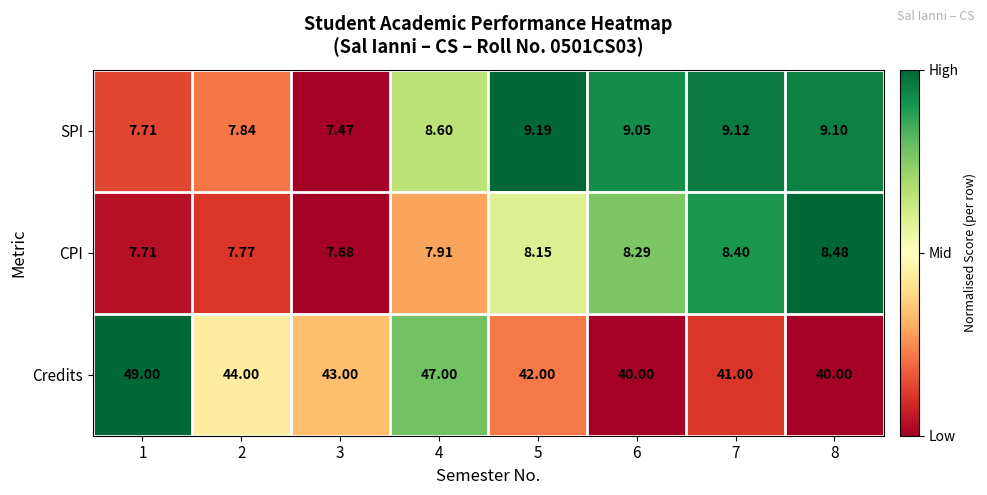

Between 3 and 5, which series saw the biggest shift?

SPI